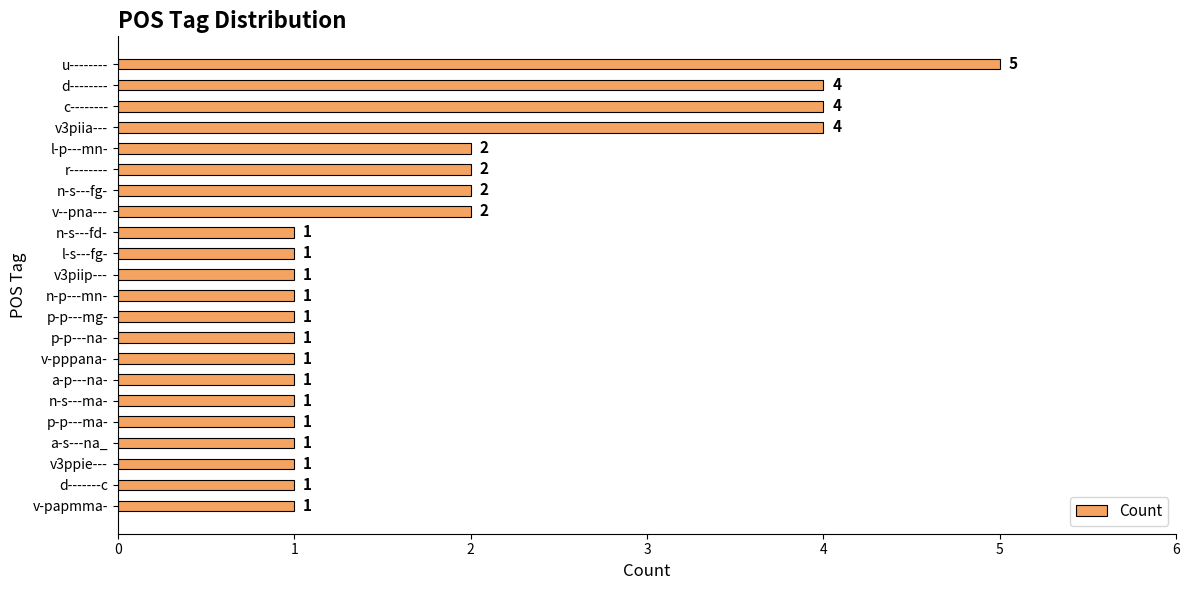

Are the bars grouped side by side (vs. stacked)?

No